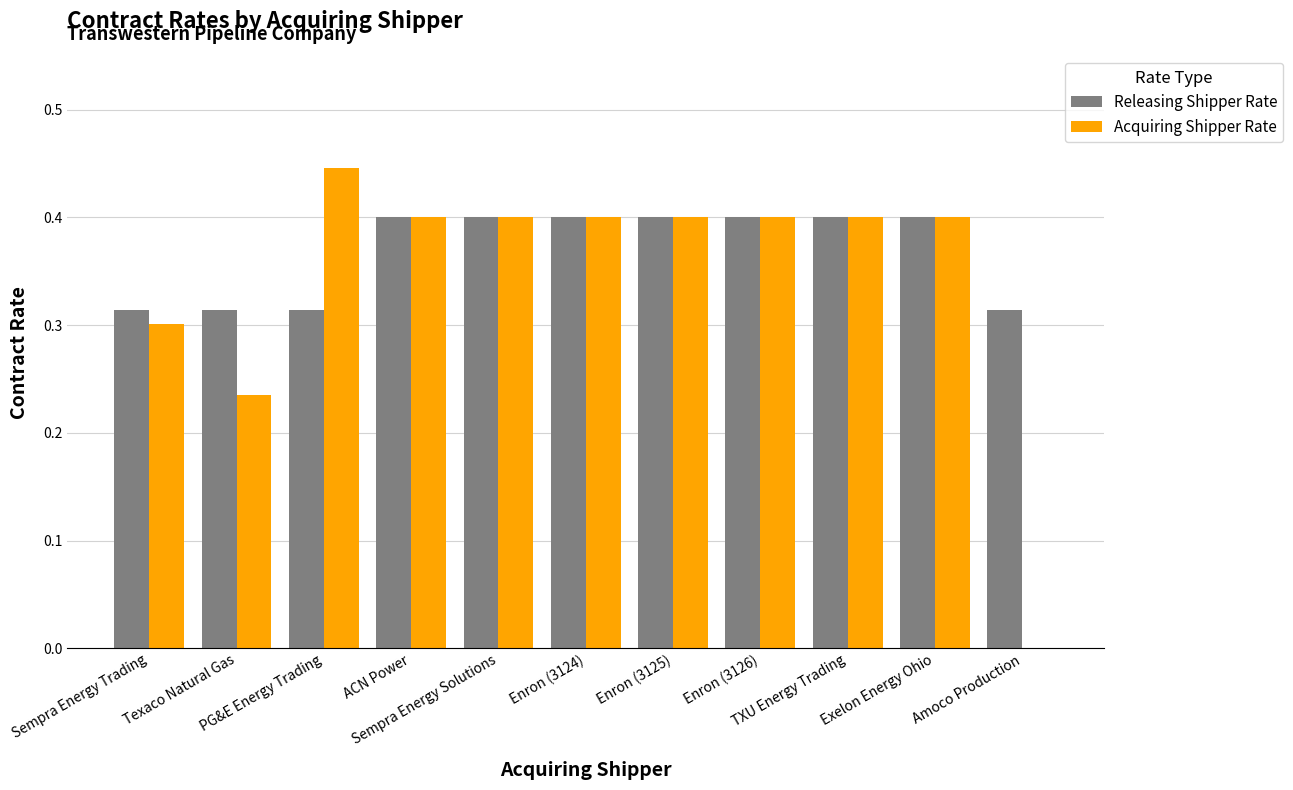

Which series has the largest total across all categories?

Releasing Shipper Rate